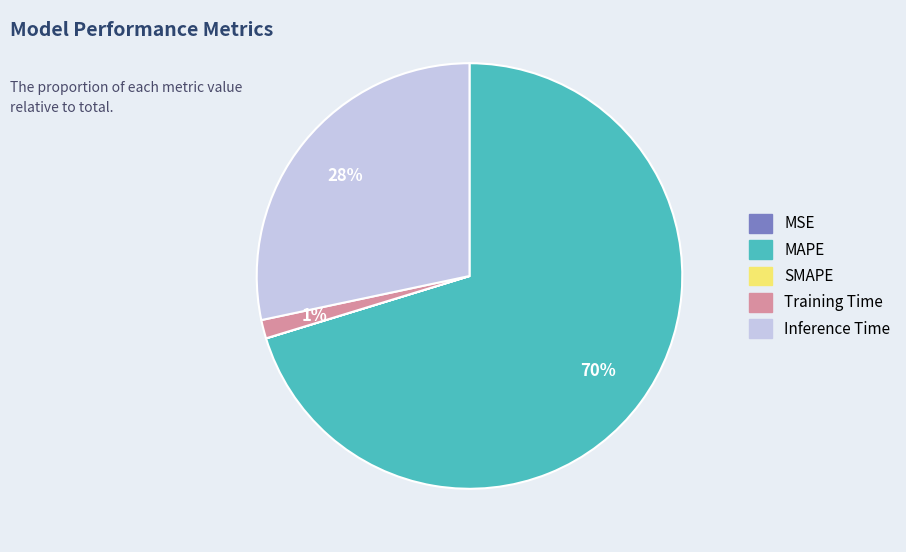

Is there any slice that represents more than half of the pie?

Yes